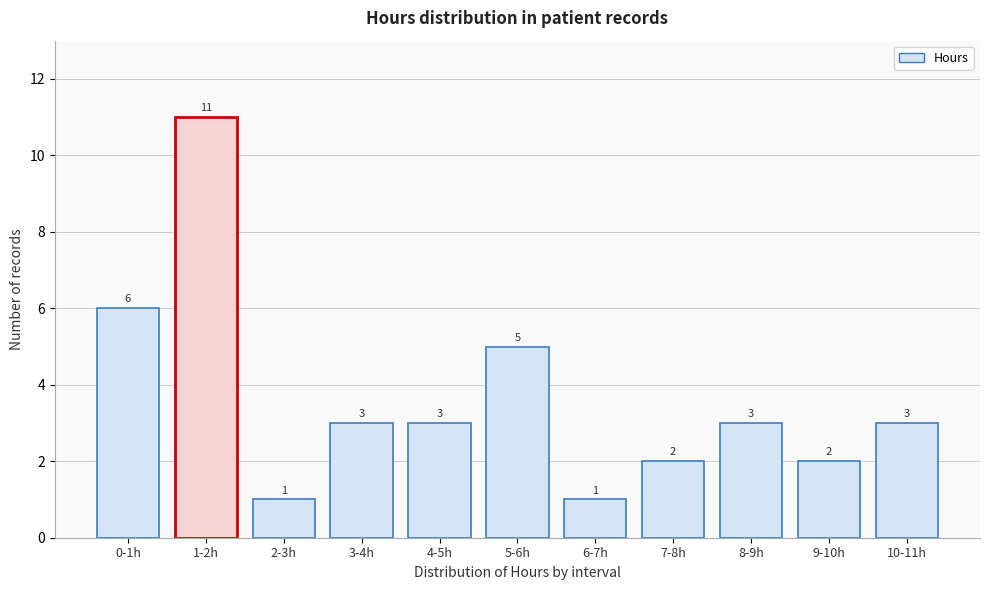

Reading left to right, list all the values displayed in this chart.

0-1h=6	1-2h=11	2-3h=1	3-4h=3	4-5h=3	5-6h=5	6-7h=1	7-8h=2	8-9h=3	9-10h=2	10-11h=3